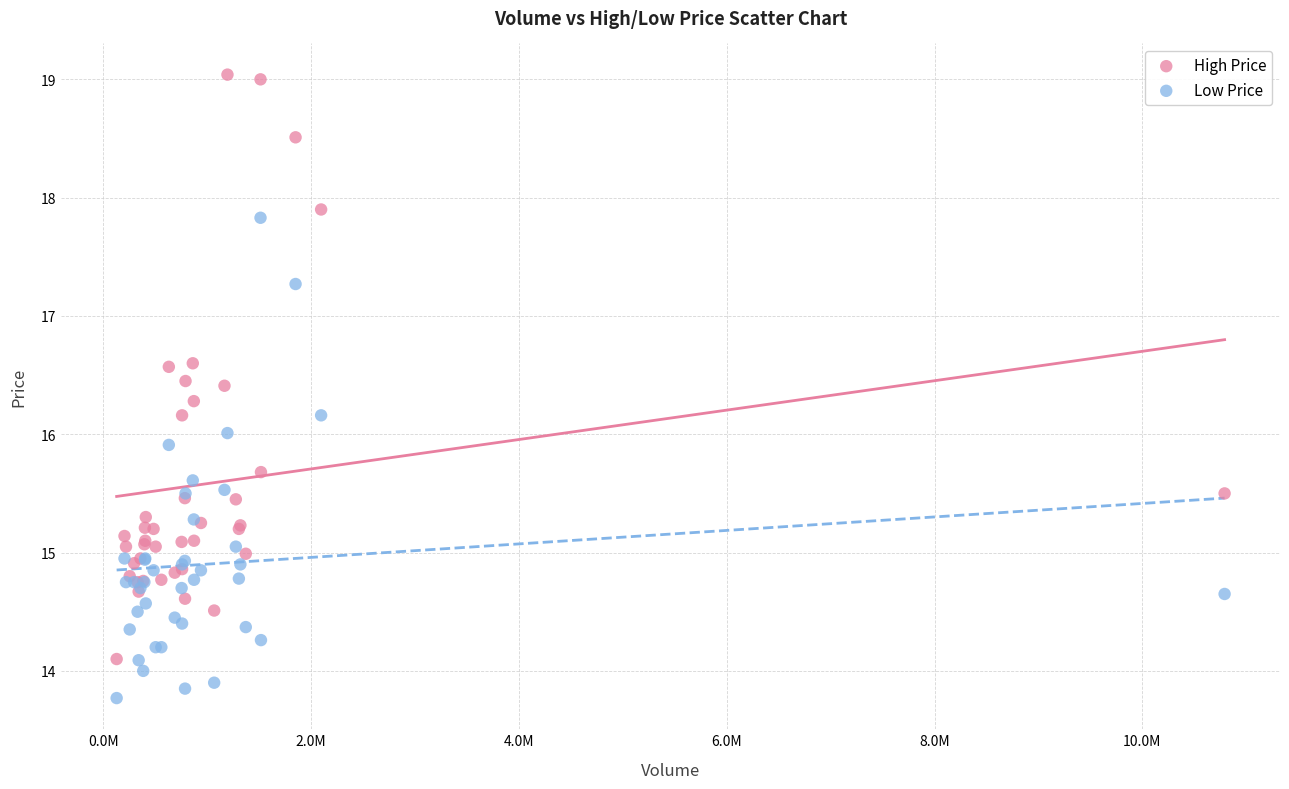

What are all the series names shown in the legend?

High Price, Low Price